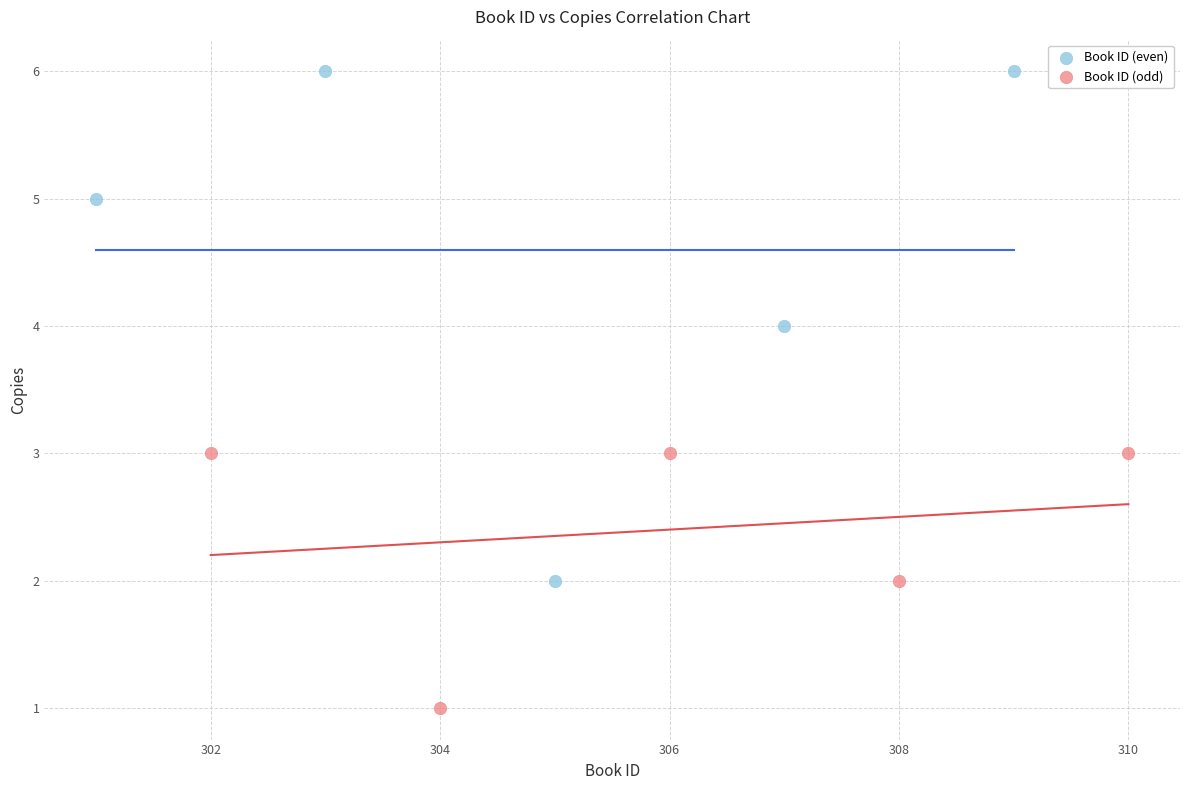

Which series contains the highest Y value?

Book ID (even)